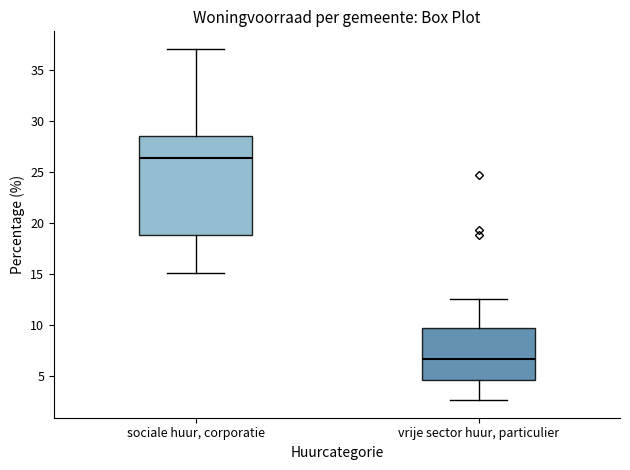

Which box is the tallest, from its lower edge to its upper edge?

sociale huur, corporatie